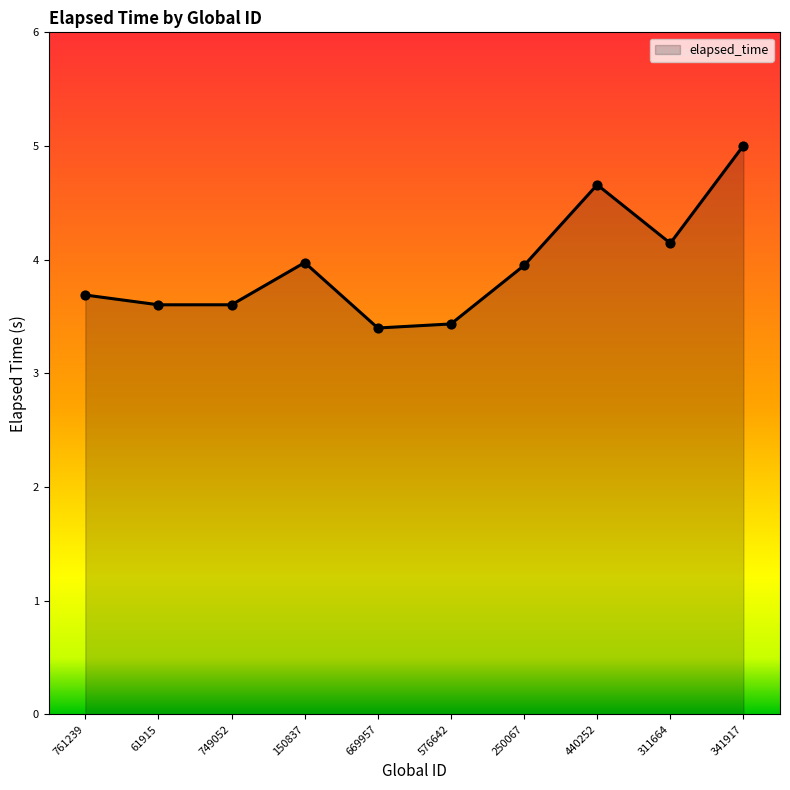

Between 341917 and 669957, which is larger?

341917